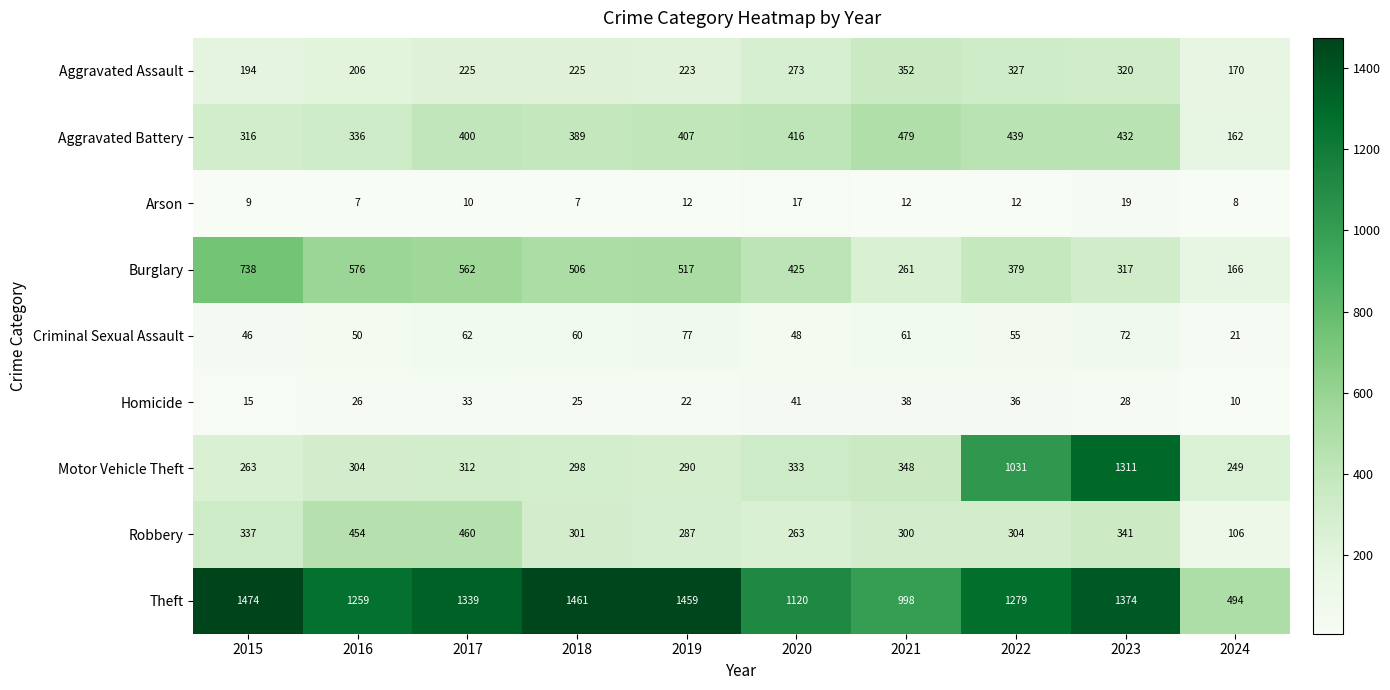

The Robbery series shows 121 at 2016. True or false?

False